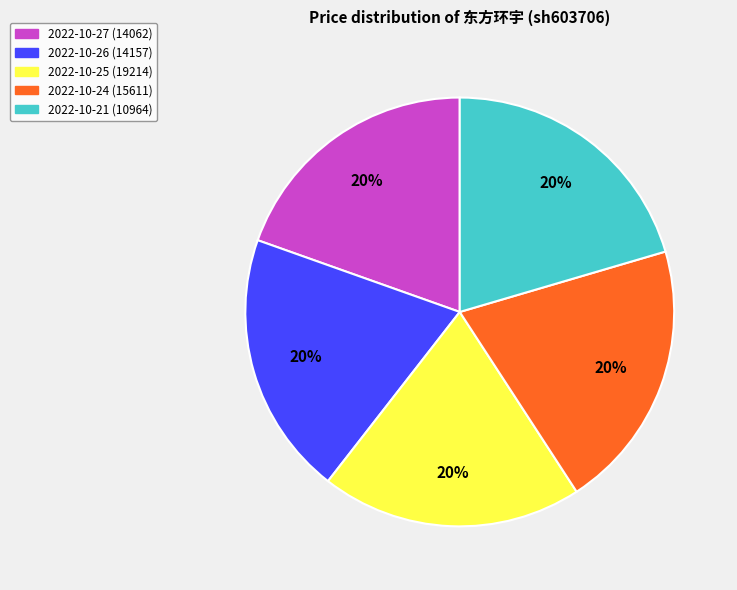

How many slices are in this pie chart?

5